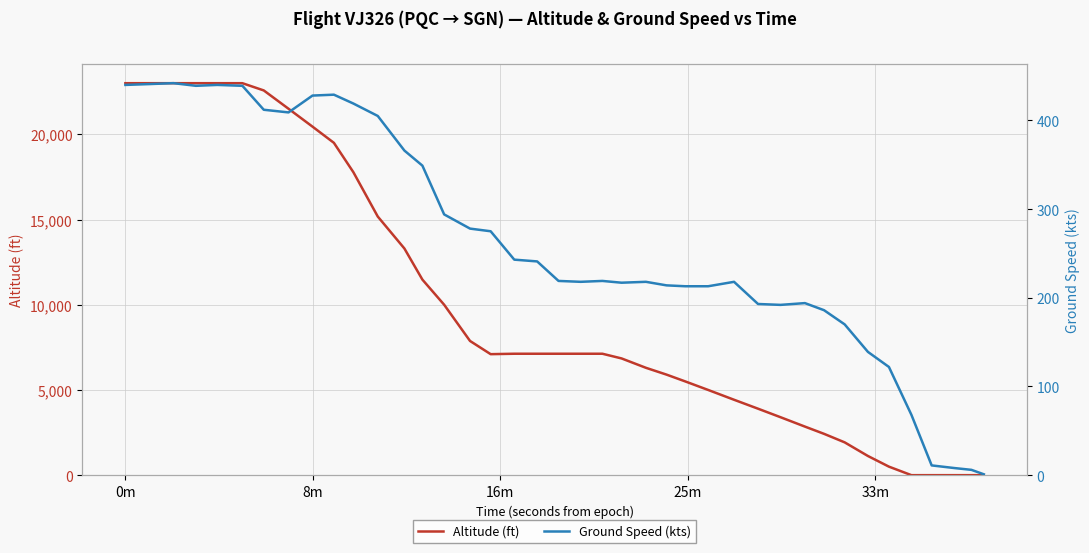

Which series ends up on top after the final intersection of Altitude (ft) and Ground Speed (kts)?

Ground Speed (kts)